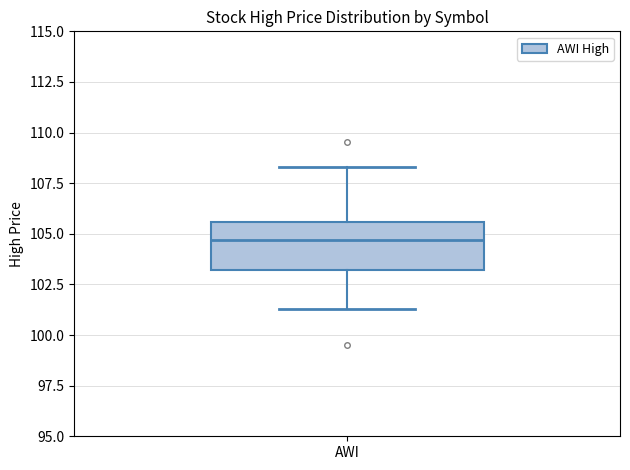

Transcribe this box plot: give where the median line is, the range the box spans, and where the two whiskers end, as read against the y-axis. The values are not printed on the chart, so give them approximately, as read against the axis.

median 104.5, box 103.0 to 105.5, whiskers 101.5 to 108.5